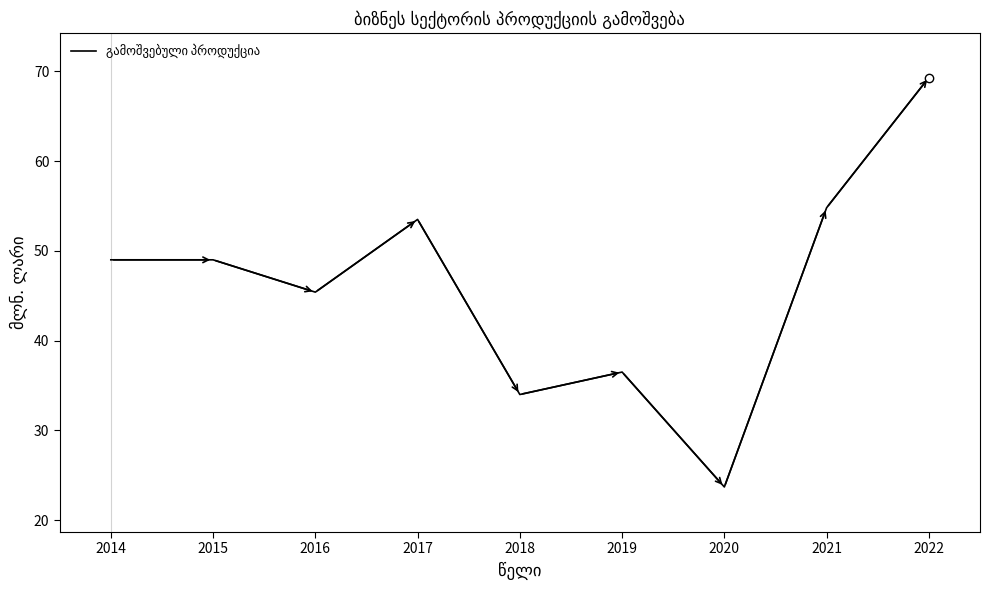

Reading left to right, transcribe all the data shown in this chart.

49.0	49.0	45.4	53.5	34.0	36.5	23.7	54.8	69.3